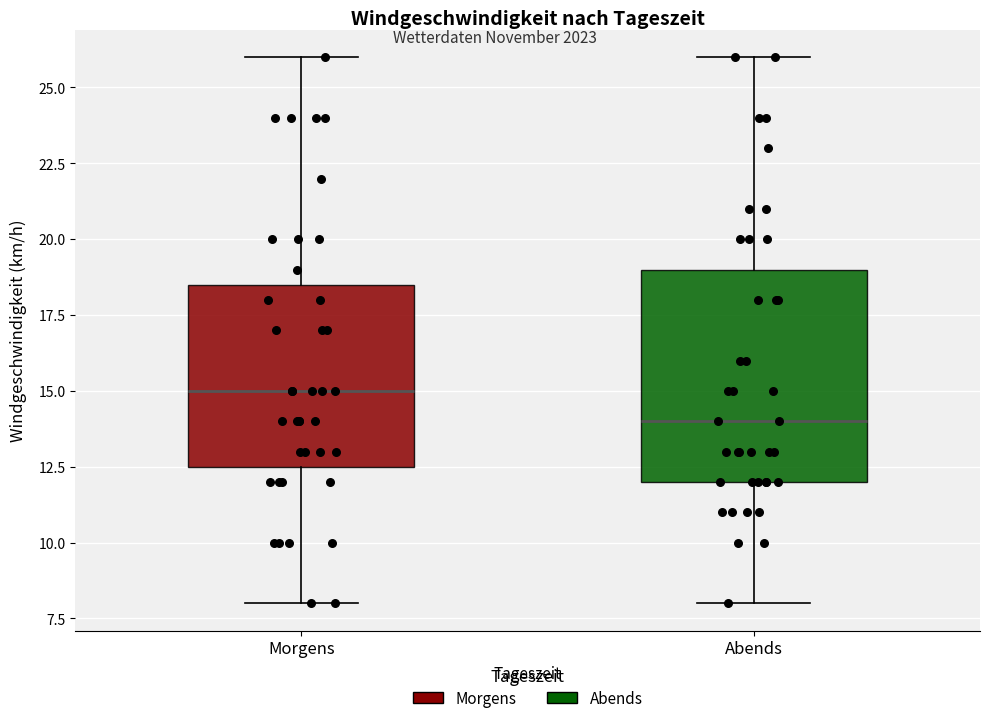

Reading left to right, read every box against the y-axis: the position of its median line, the range the box covers, and the ends of its whiskers. The values are not printed on the chart, so give them approximately, as read against the axis.

Morgens: median 15.0, box 12.5 to 18.5, whiskers 8.0 to 26.0
Abends: median 14.0, box 12.0 to 19.0, whiskers 8.0 to 26.0